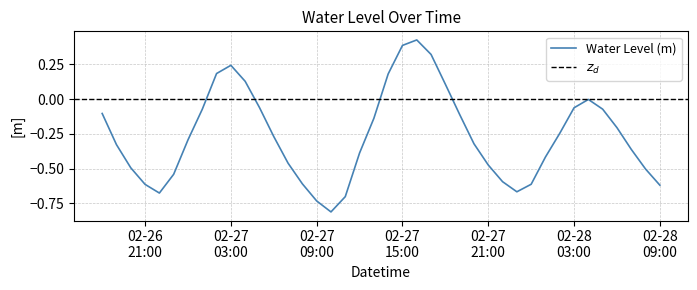

The value at 2023-02-28 05:00:00 is -0.1. True or false?

True